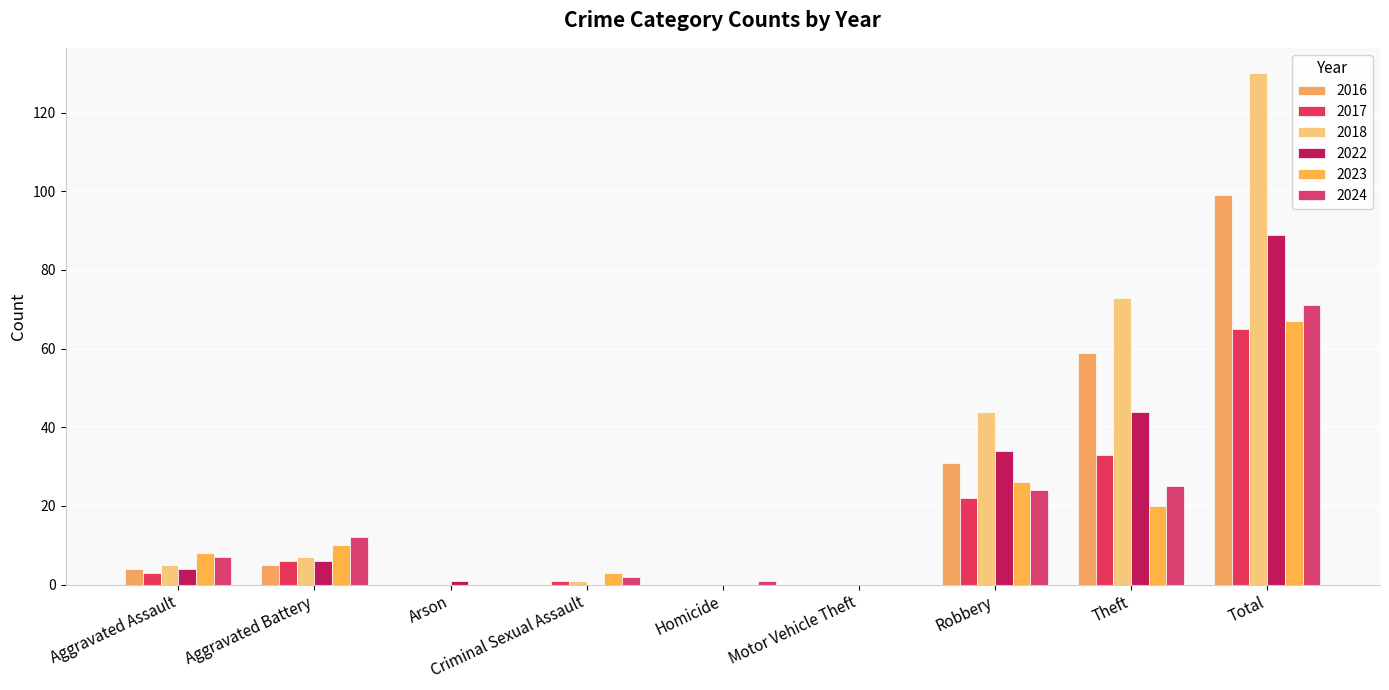

What is the sum of the 2024 values at Total and Criminal Sexual Assault?

73